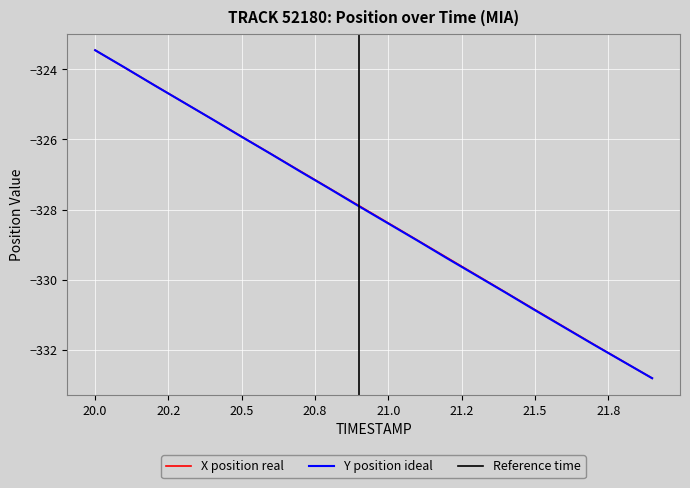

Is it true that X equals -329.9 at 21.3?

True